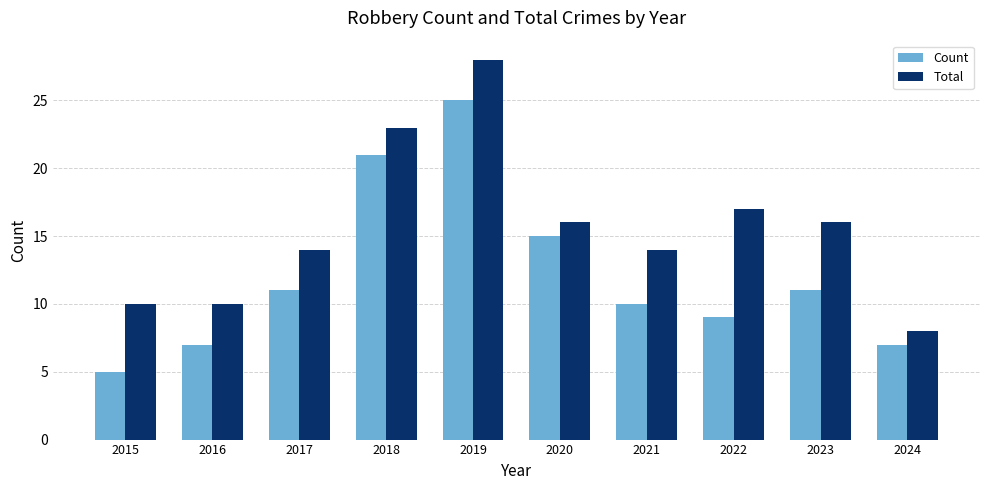

What is the value of the Count bar at the 5th from the left?

25